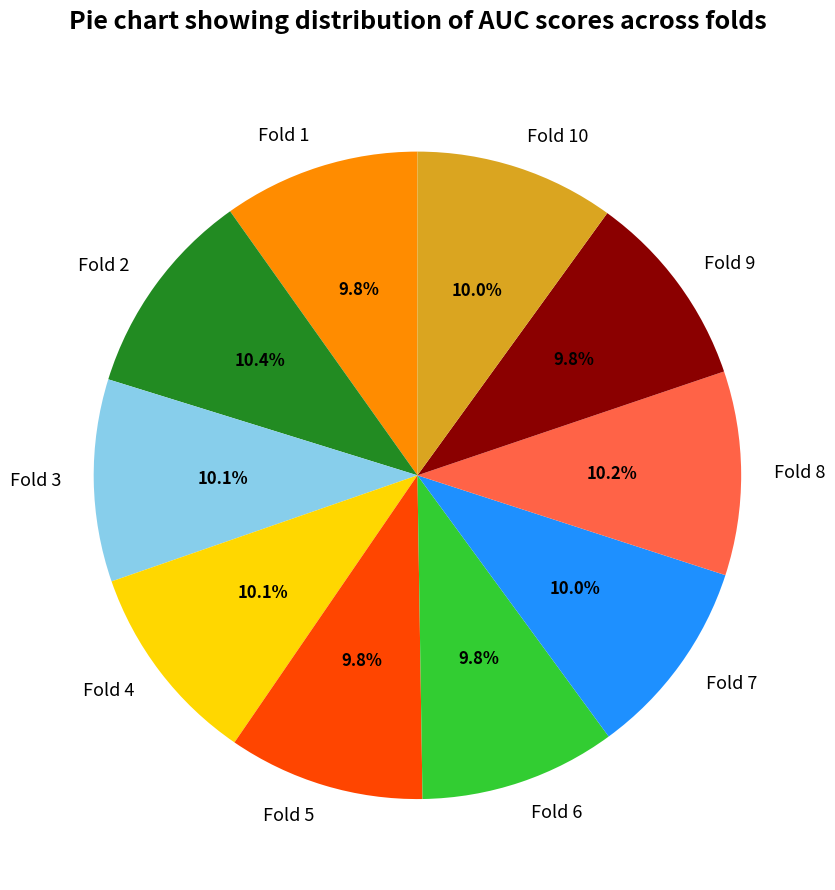

To the nearest percent, what portion does Fold 3 represent?

10%